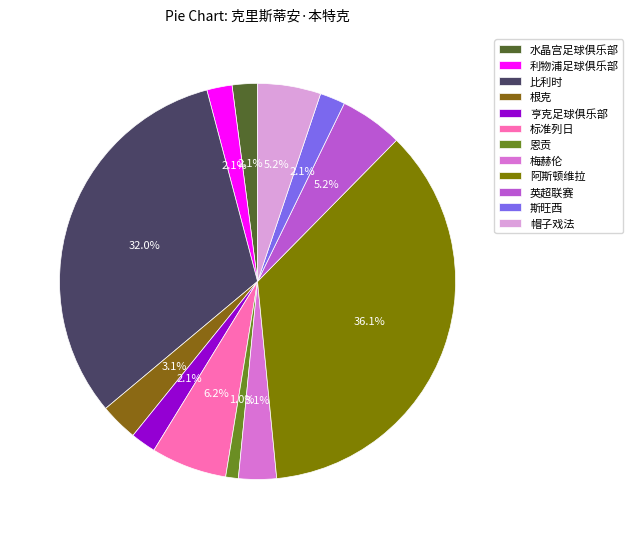

To the nearest percent, what is the combined percentage of 比利时 and 梅赫伦?

35%